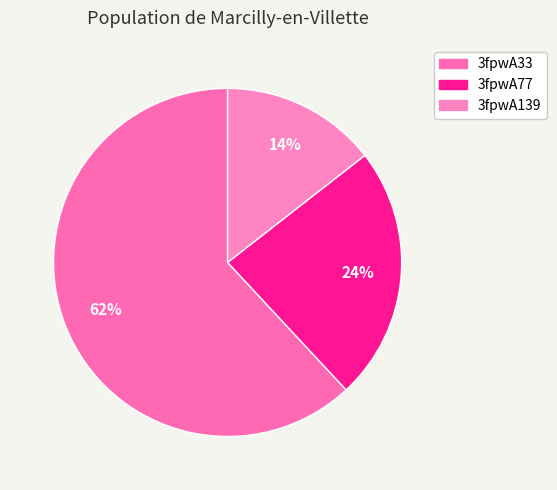

Is it true that 3fpwA139 is 1% of the pie?

False